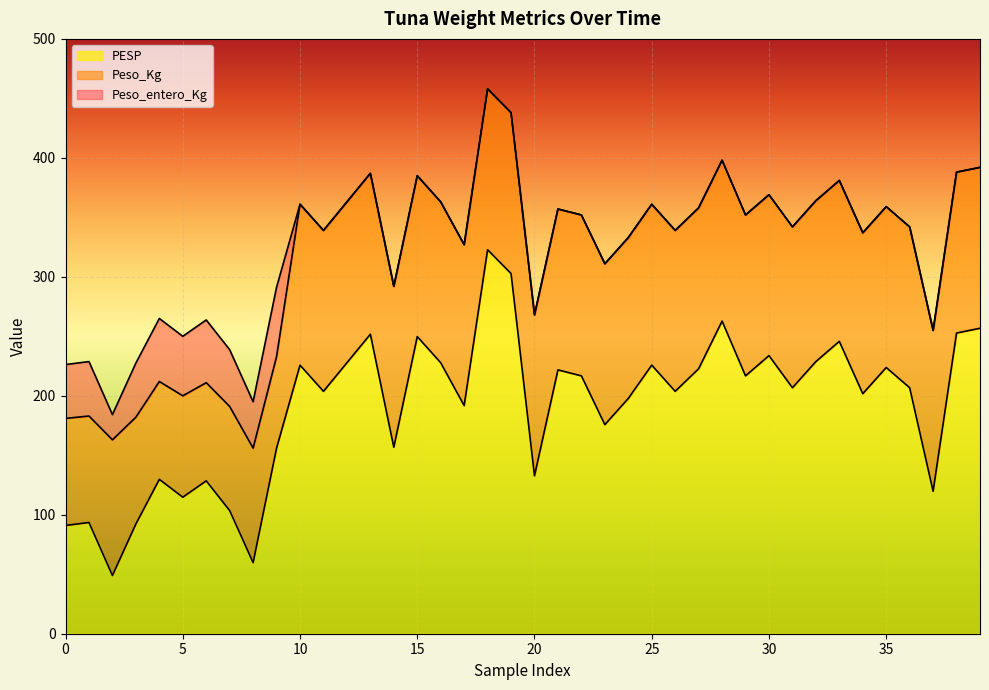

What is the highest value of the PESP series?

322.8